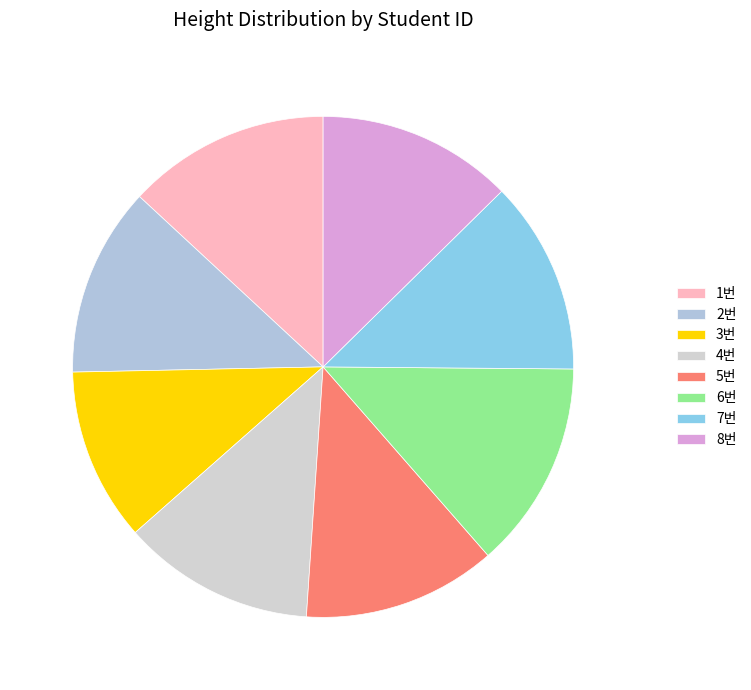

What is the change in value from 1번 to 7번?

-9